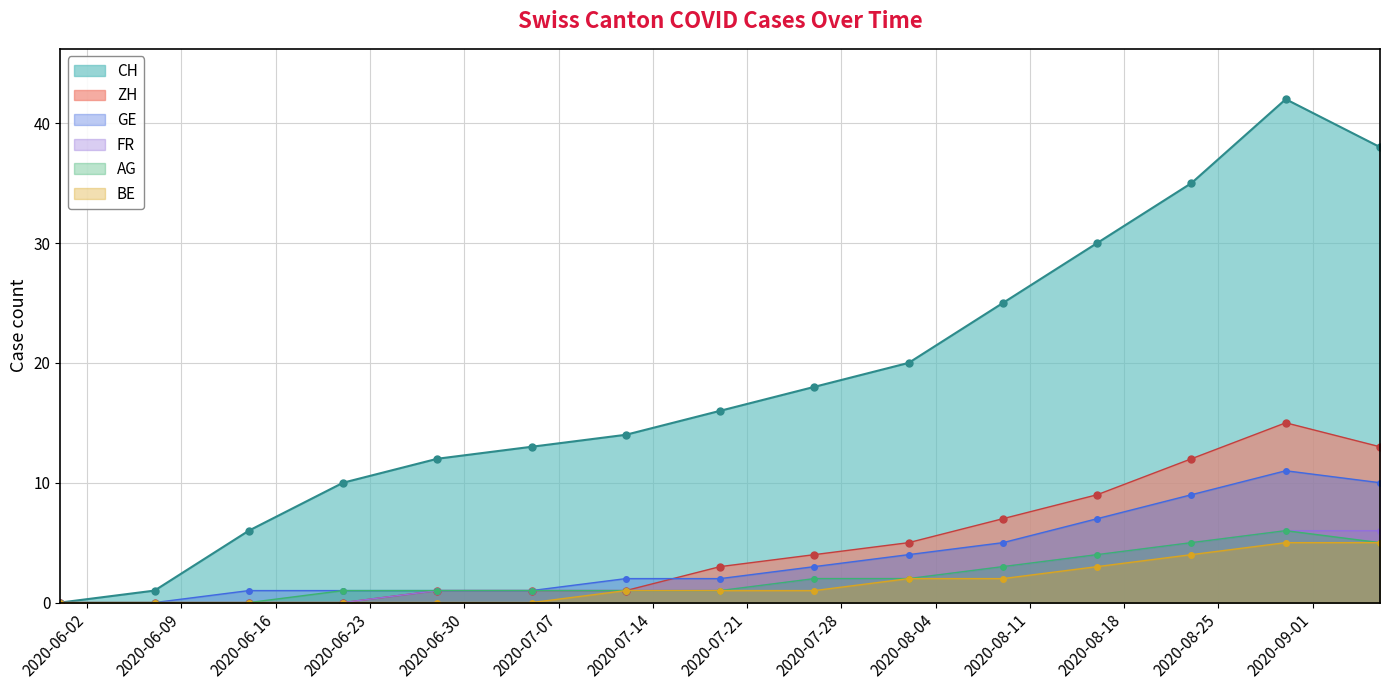

Reading left to right, what are all the values shown in this chart?

CH: 0	1	6	10	12	13	14	16	18	20	25	30	35	42	38
ZH: 0	0	0	0	1	1	1	3	4	5	7	9	12	15	13
GE: 0	0	1	1	1	1	2	2	3	4	5	7	9	11	10
FR: 0	0	0	0	1	1	1	1	2	2	3	4	5	6	6
AG: 0	0	0	1	1	1	1	1	2	2	3	4	5	6	5
BE: 0	0	0	0	0	0	1	1	1	2	2	3	4	5	5